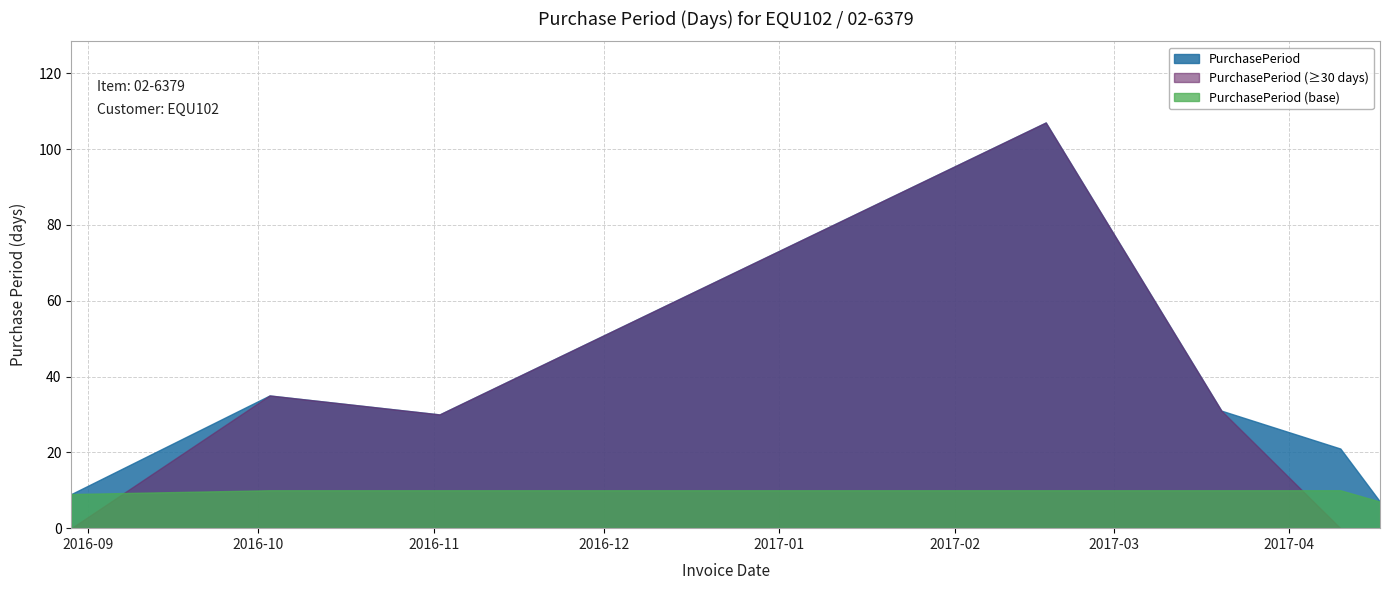

At which category does the chart reach its peak across all series?

2017-02-17